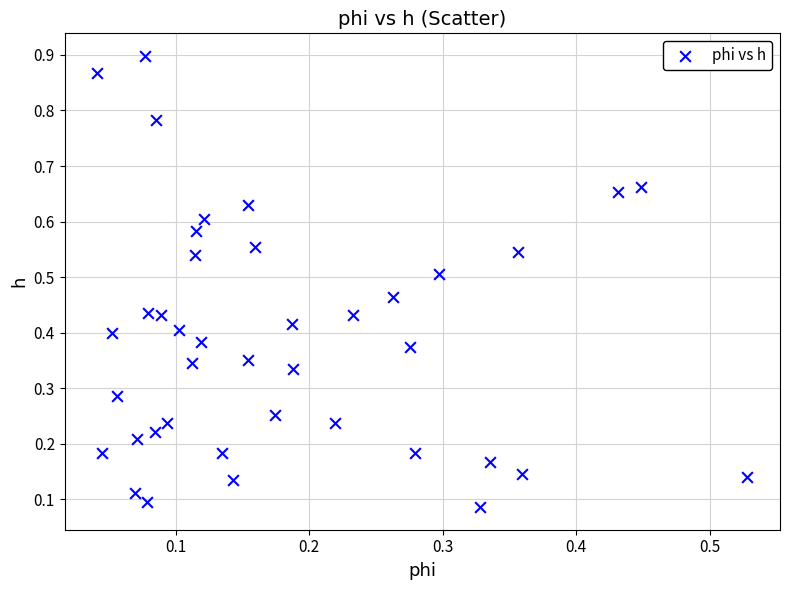

How many points are shown in the scatter plot?

40